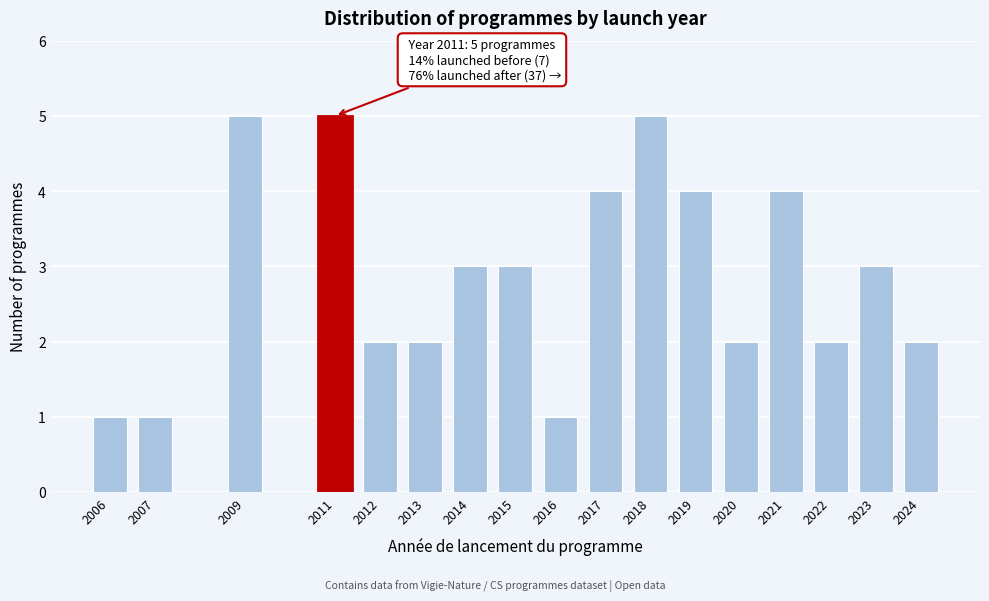

Reading left to right, list all the values displayed in this chart.

1	1	5	5	2	2	3	3	1	4	5	4	2	4	2	3	2